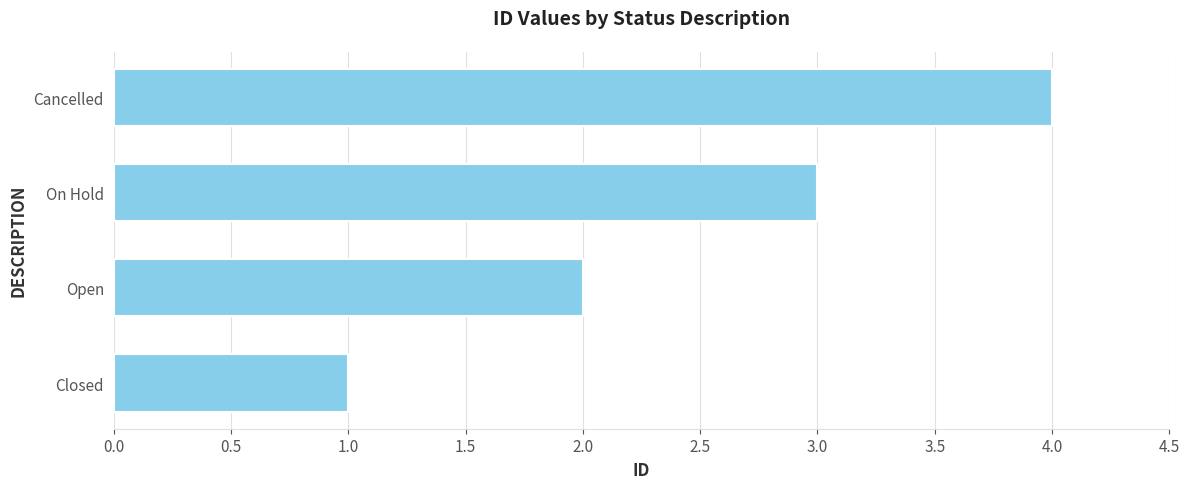

What is the smallest value displayed?

1